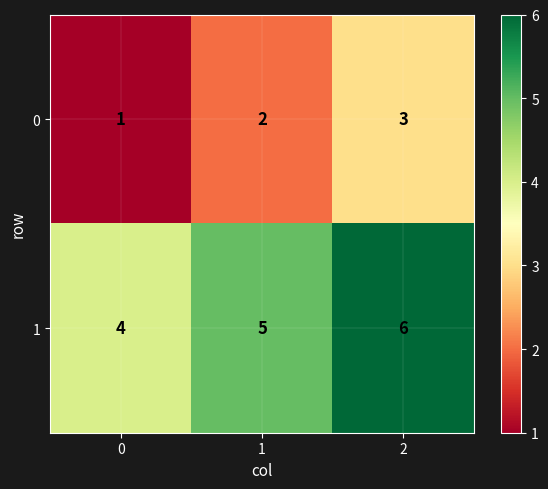

How many data points in 1 are less than 5?

1